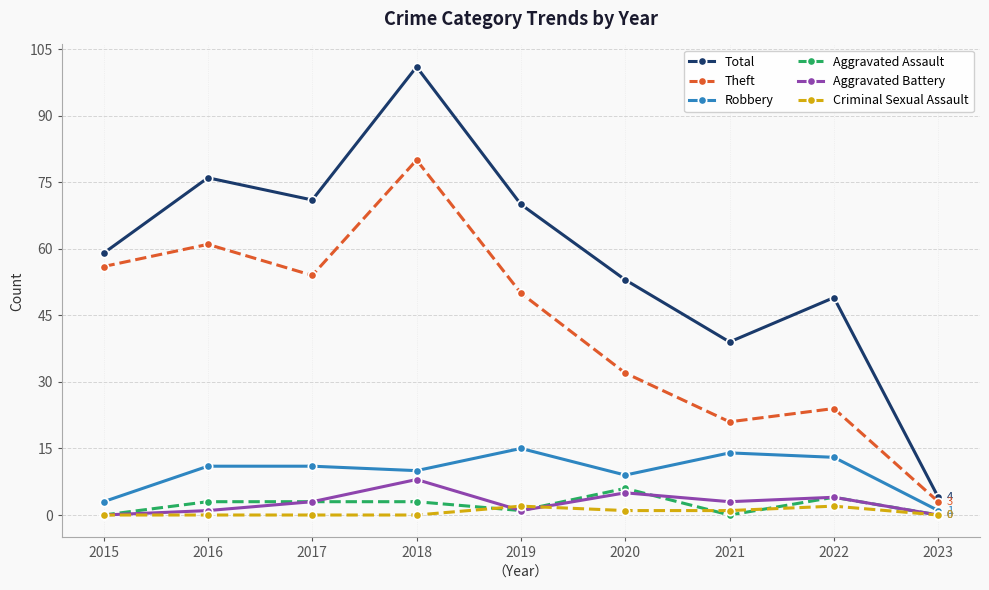

Rank the categories by Total value from lowest to highest.

2023, 2021, 2022, 2020, 2015, 2019, 2017, 2016, 2018